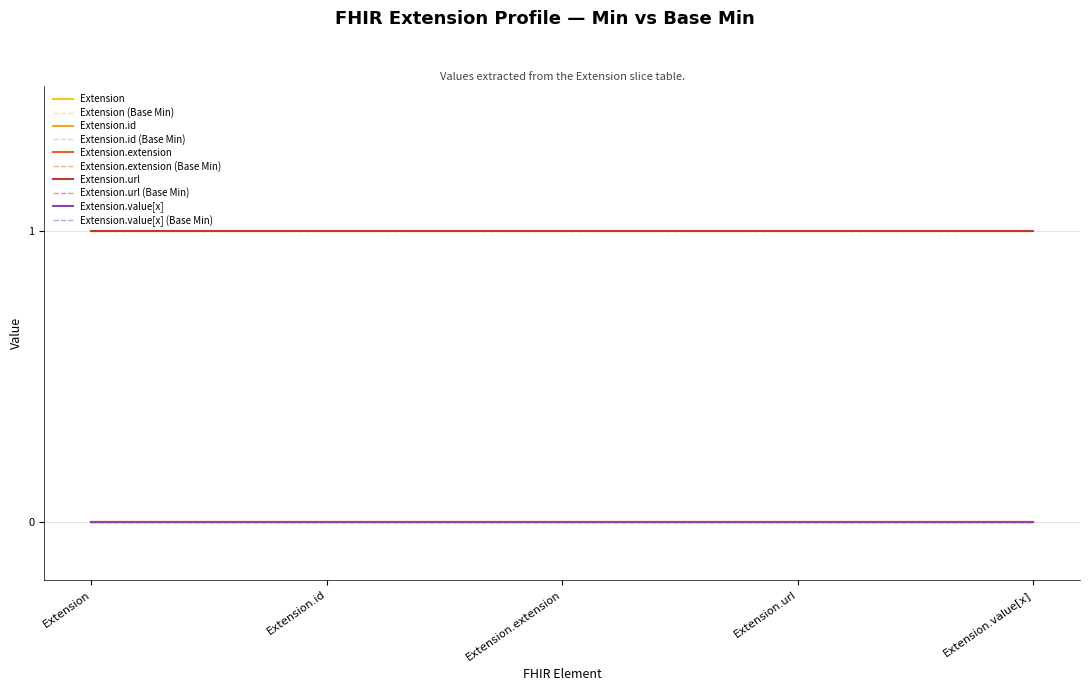

True or false: Extension.id has more than 0 points higher than both neighbors.

False